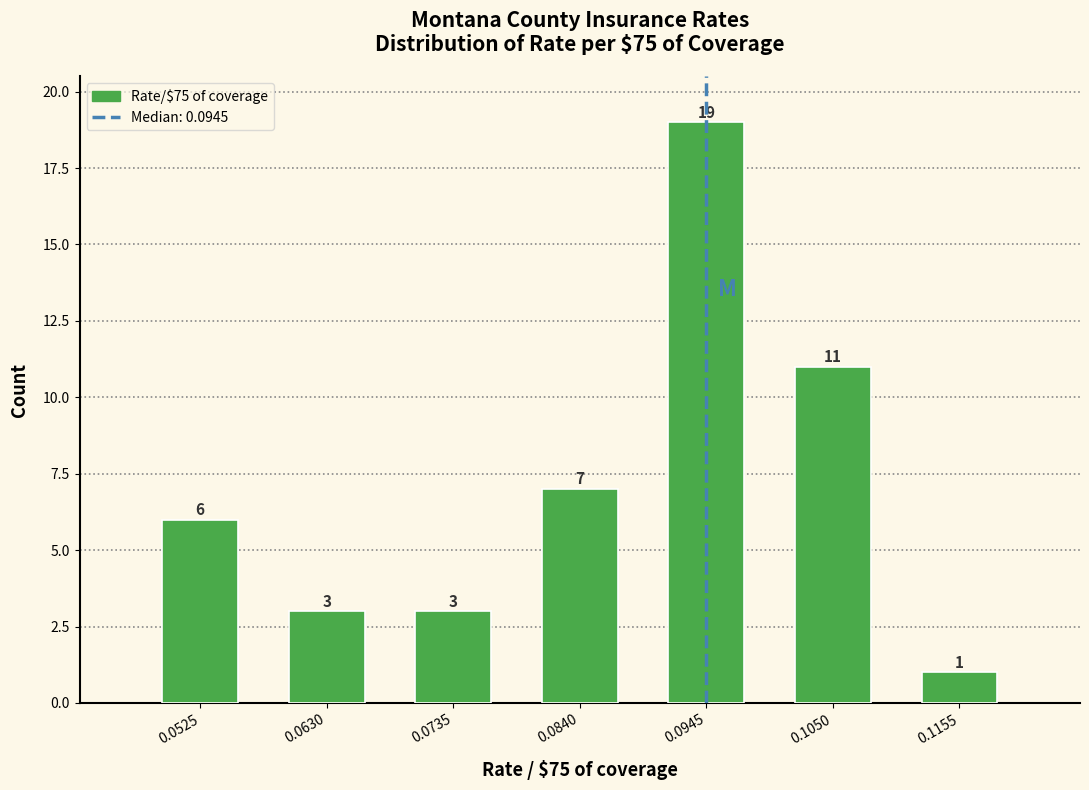

Reading left to right, transcribe all the data shown in this chart.

6	3	3	7	19	11	1